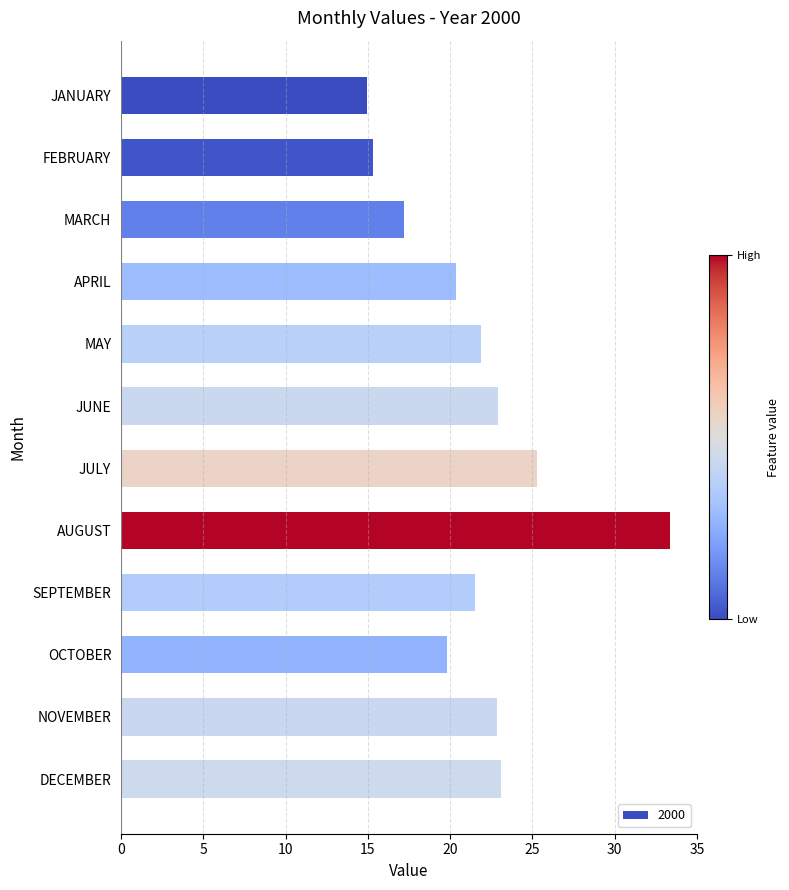

How many bars are there in total?

12